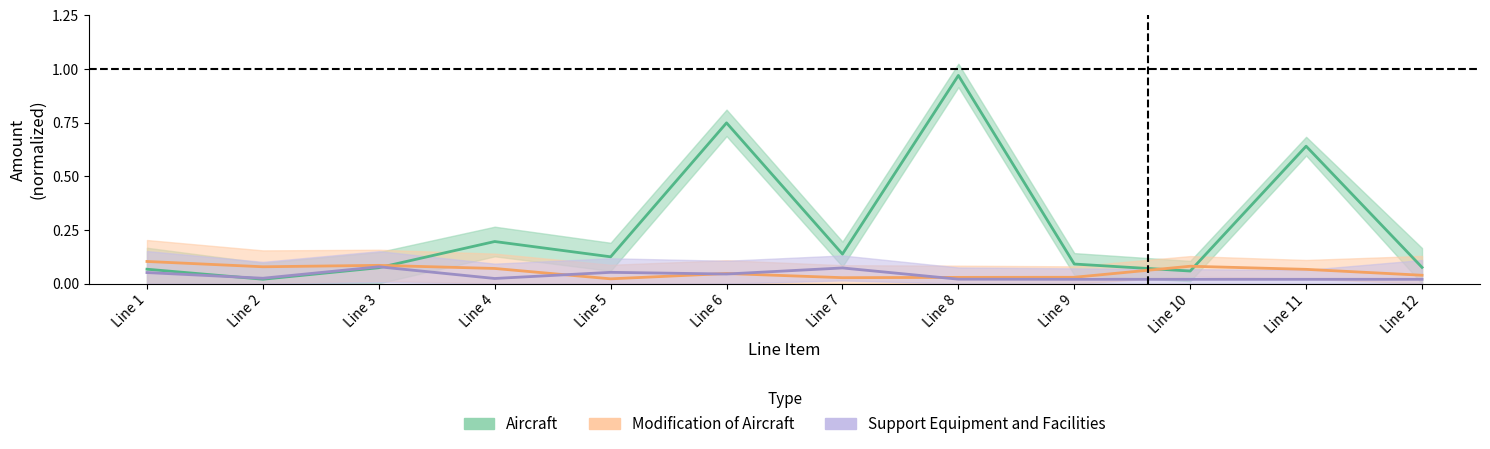

What is the difference between the second highest and second lowest values in the Support Equipment and Facilities series?

0.1